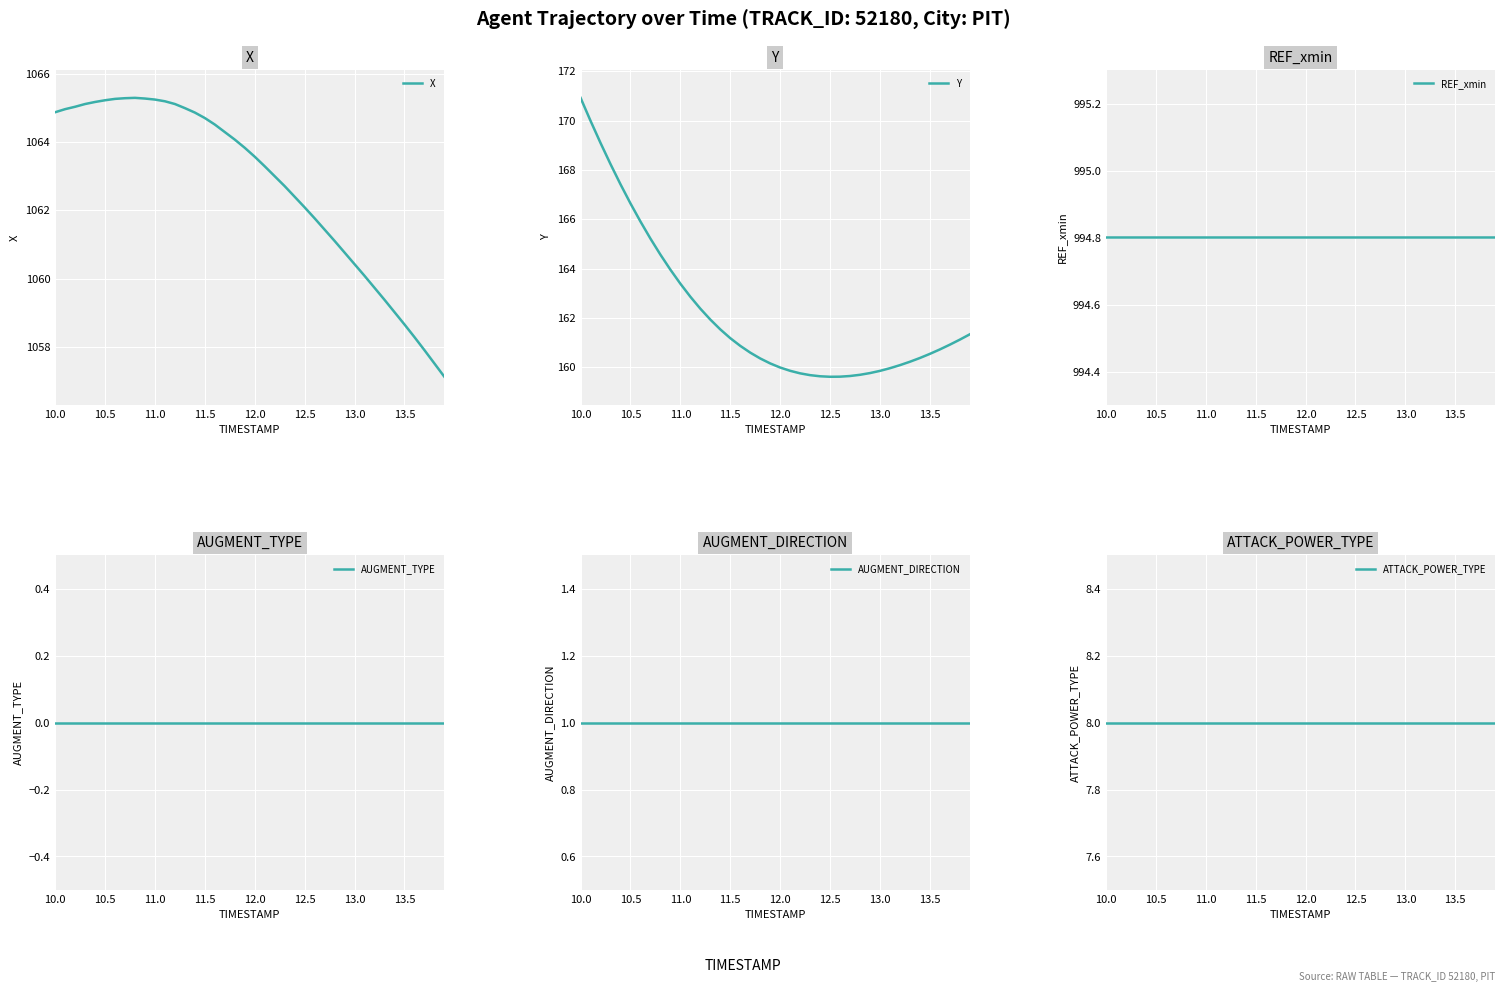

True or false: Y and ATTACK_POWER_TYPE intersect in this chart.

False